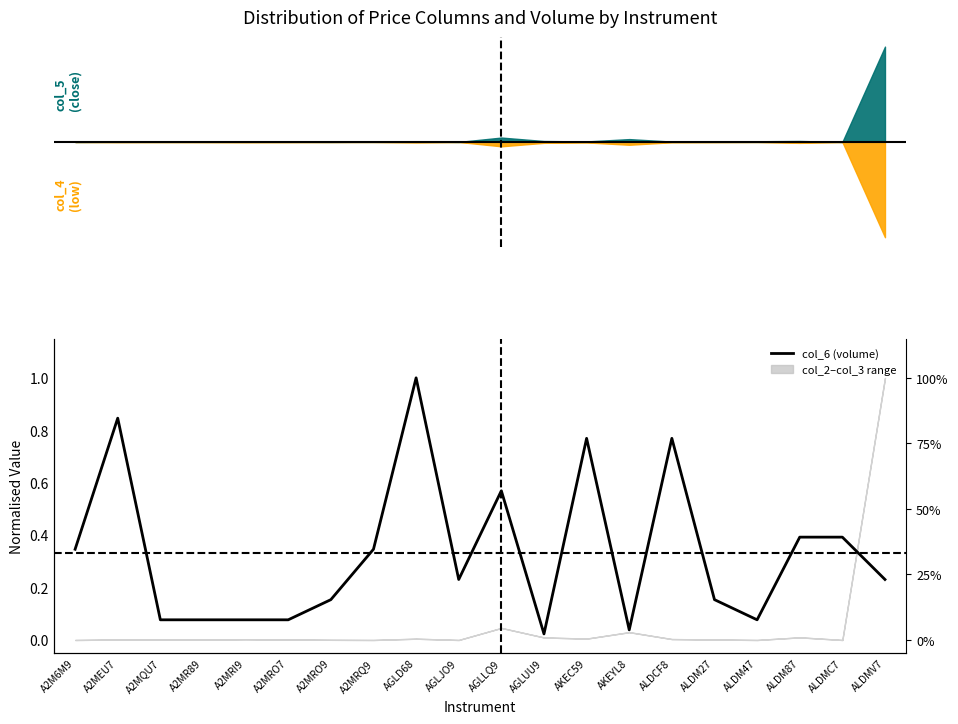

What is the value of the 2nd point from the left?

0.8